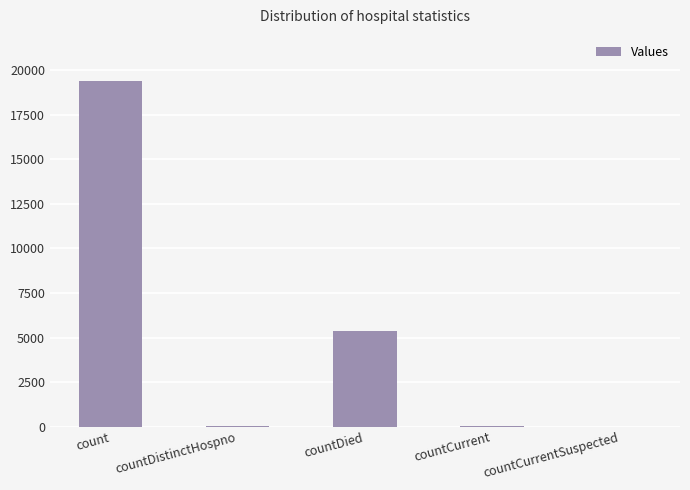

What is the greatest value displayed?

19399